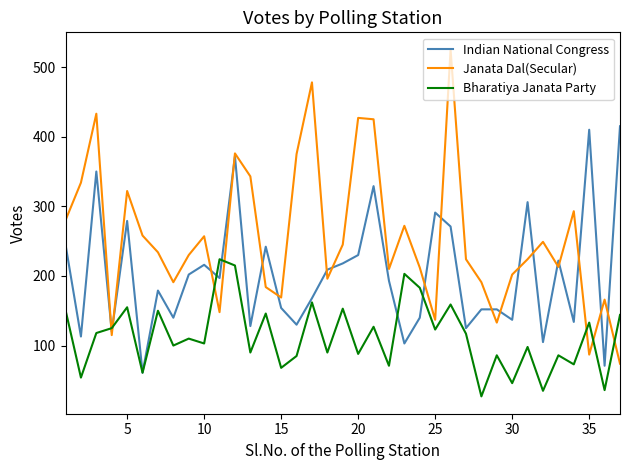

Which series has the widest spread of values?

Janata Dal(Secular)